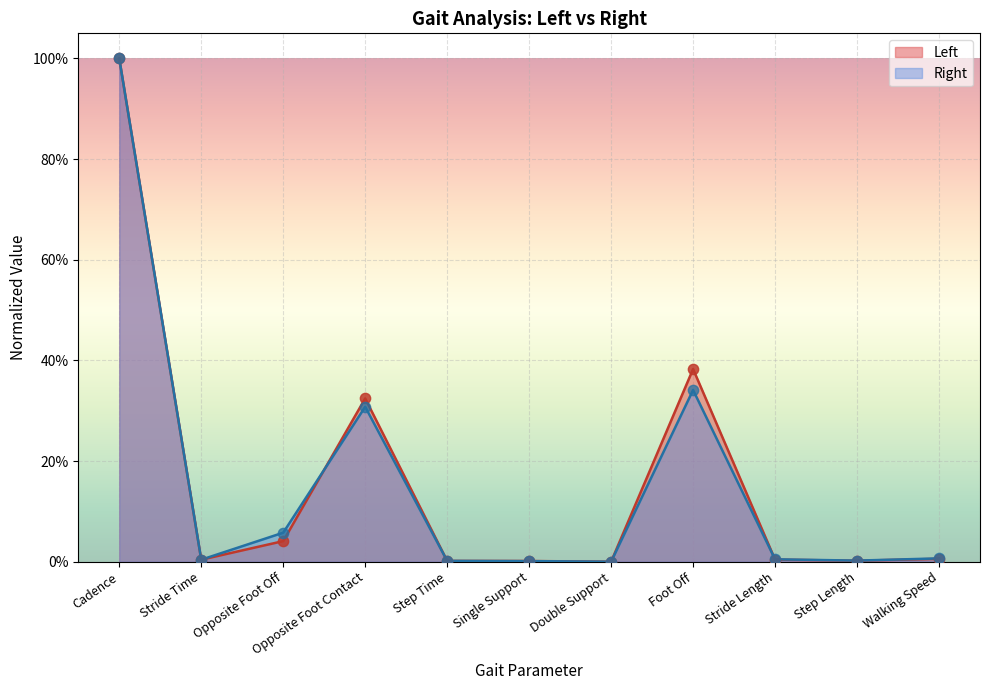

Which series contains the highest Y value?

Left